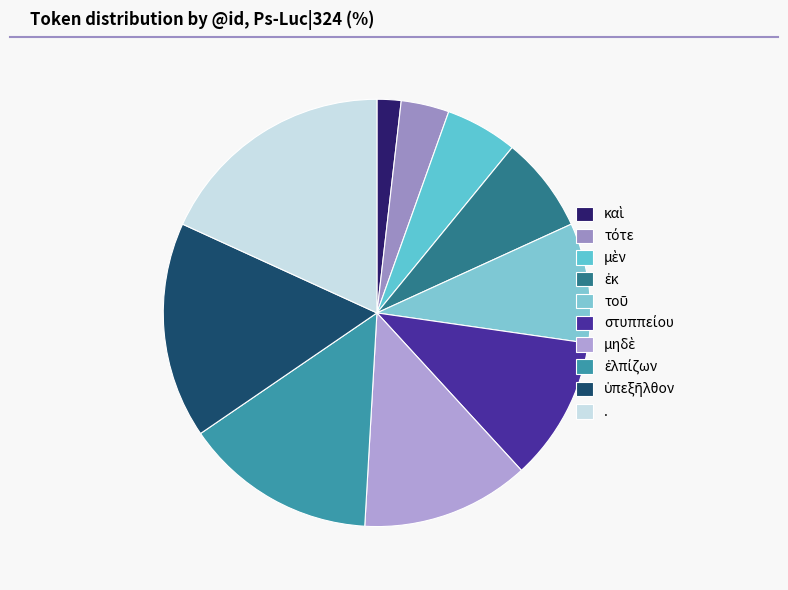

Count the number of slices in the pie.

10